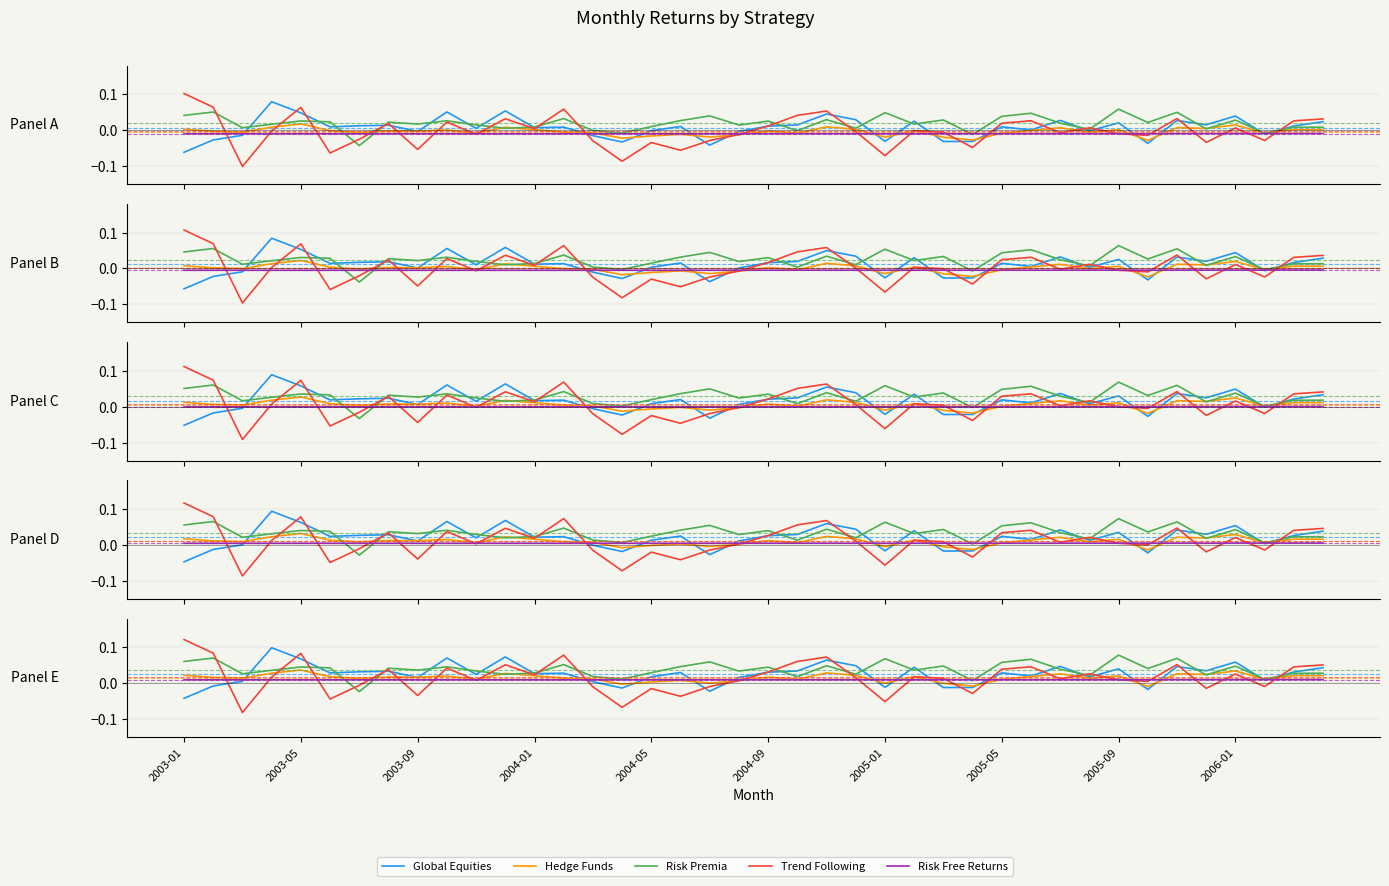

What position from the right is 31?

9